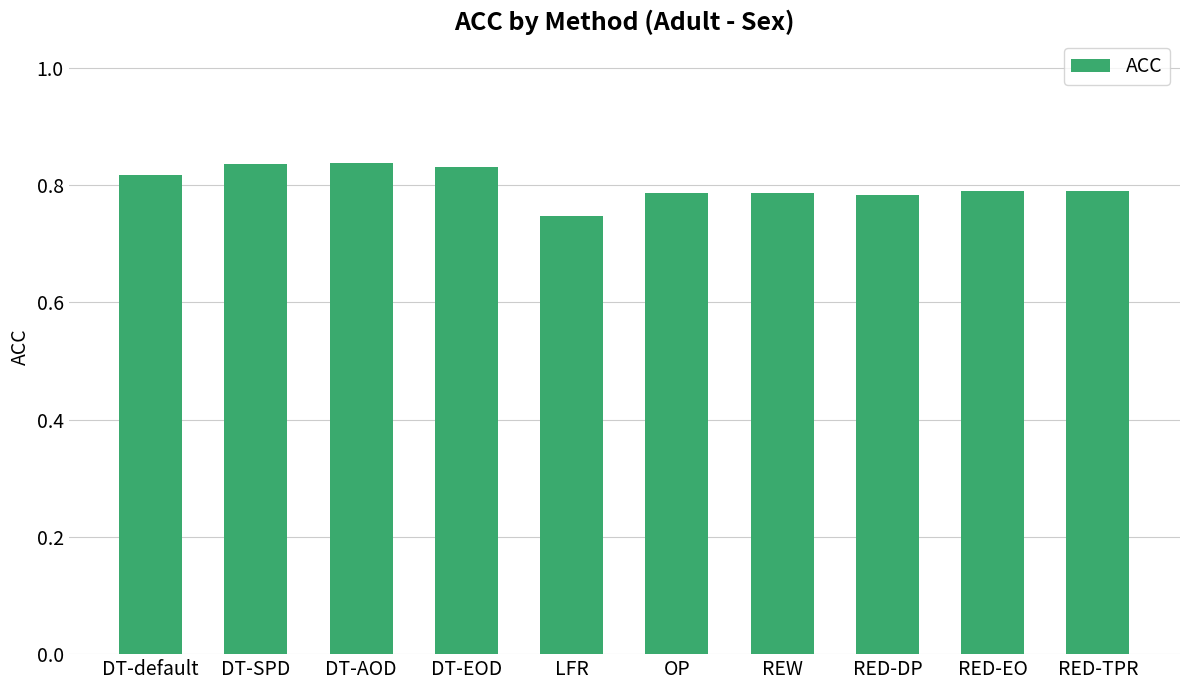

At which label is the value closest to 0?

LFR